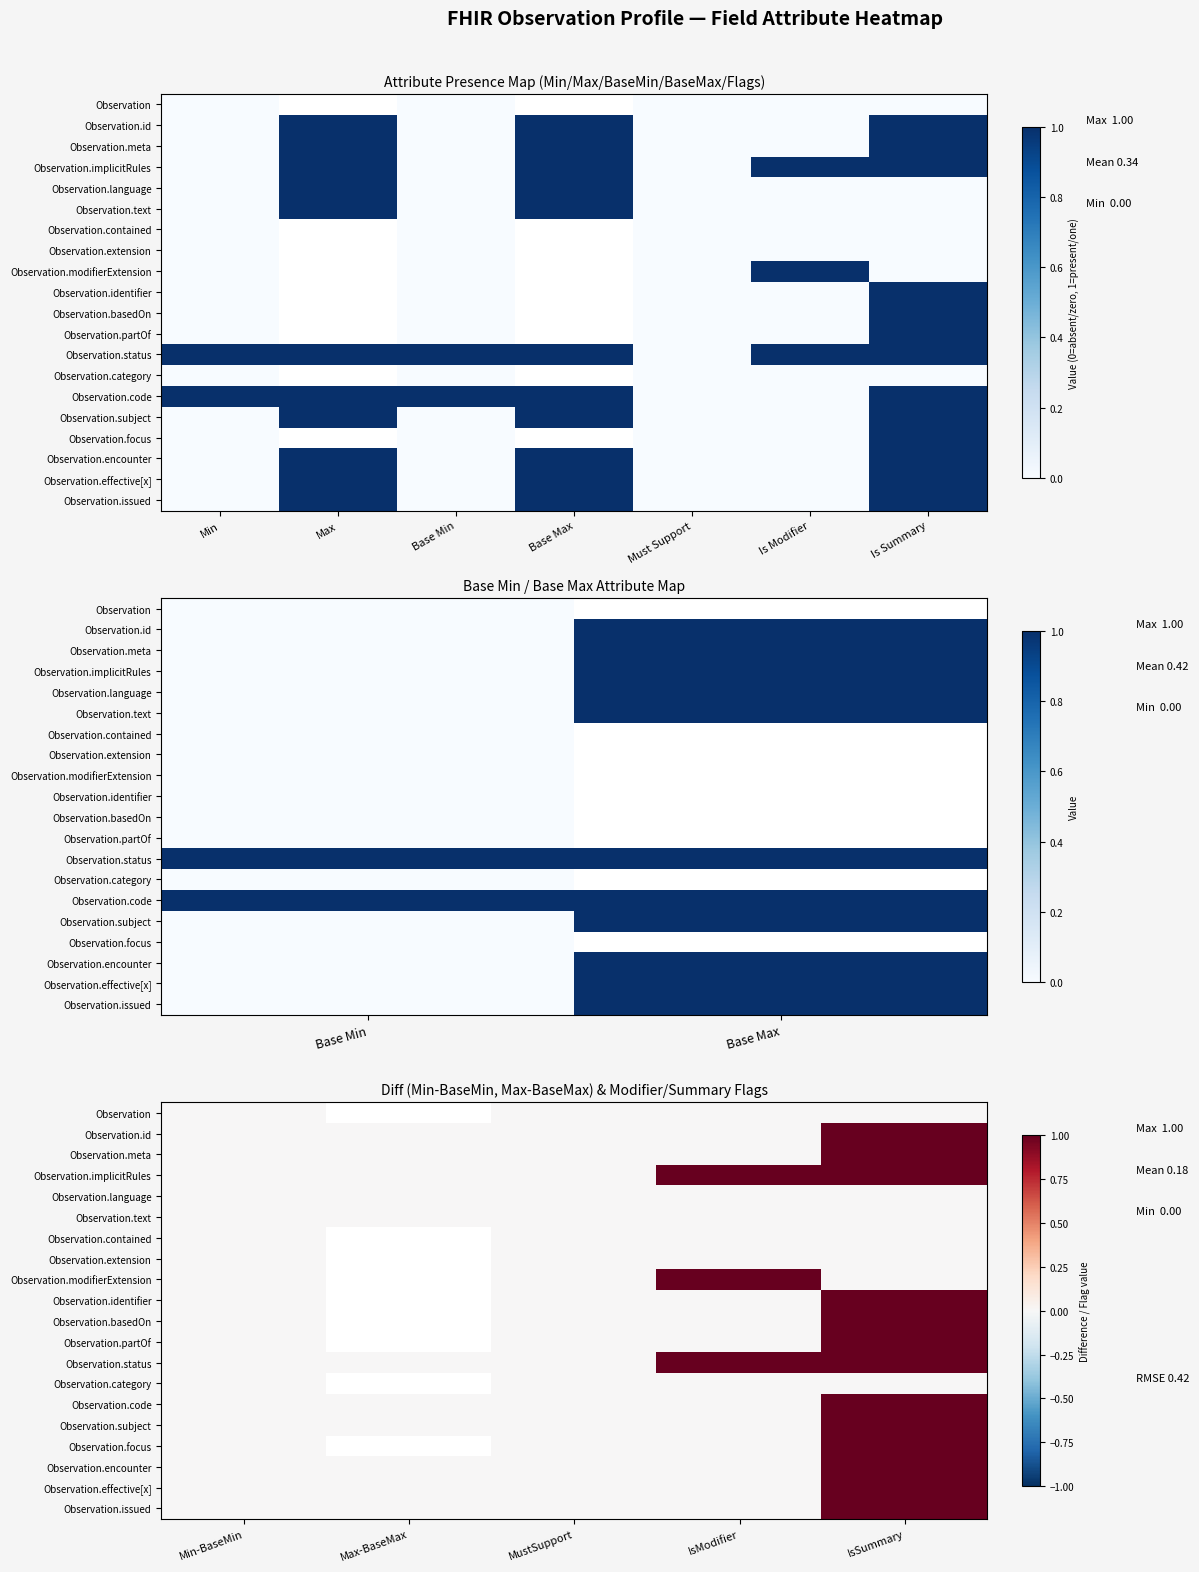

The value of Observation.text at IsSummary is 0.0. True or false?

True